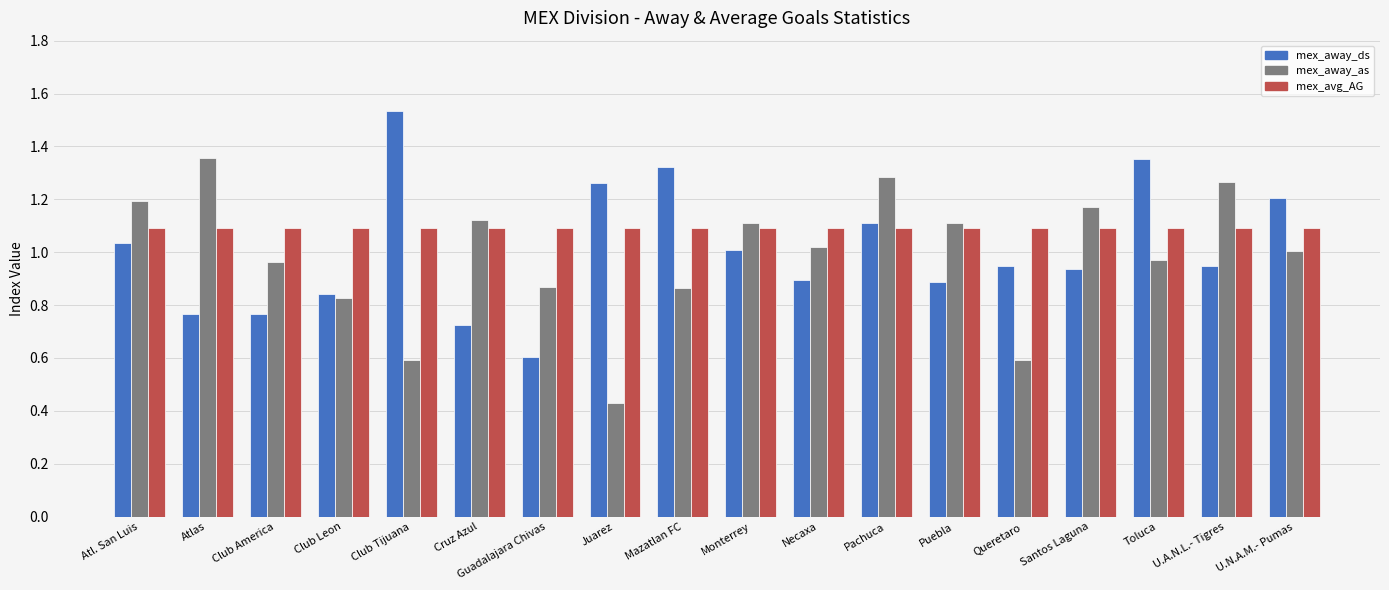

What is the difference between the mex_away_ds values at Monterrey and Queretaro?

0.1